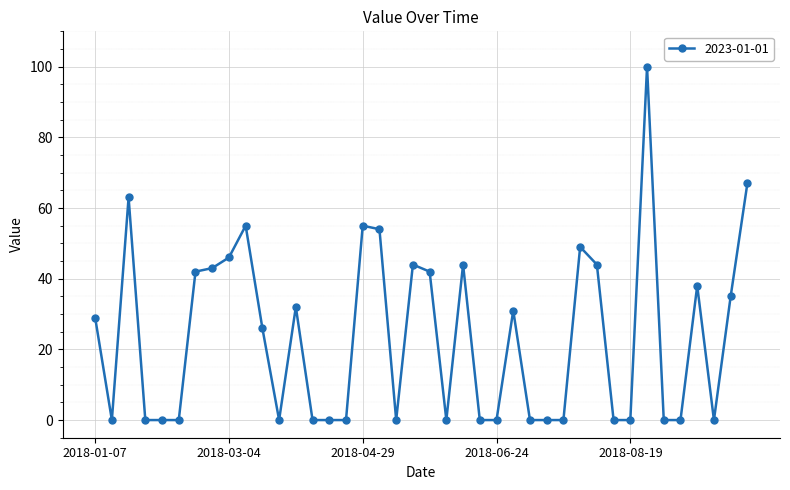

What is the difference between the second highest and minimum values?

67